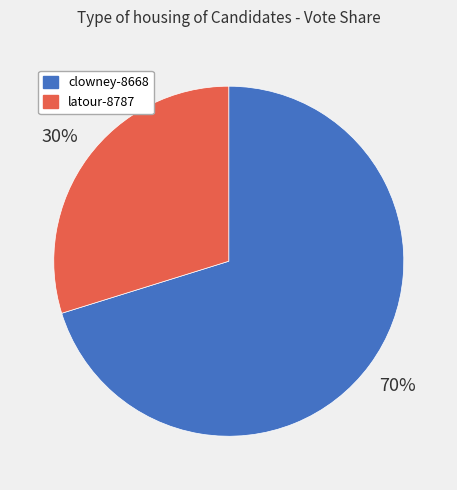

How many segments does this pie chart have?

2